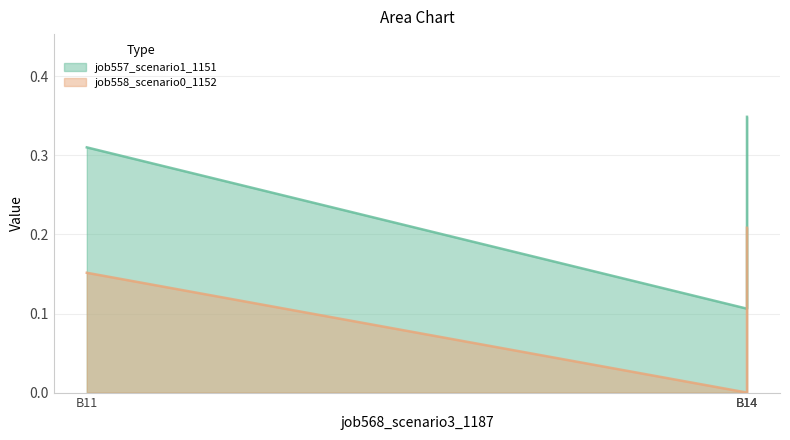

What is the approximate value of job558_scenario0_1152 at B11?

0.2